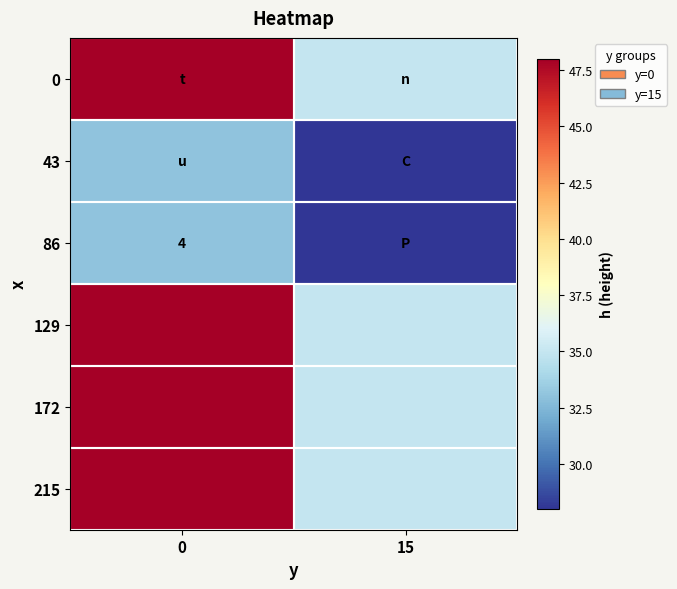

True or false: 86 has a value of 2 at 0.

False